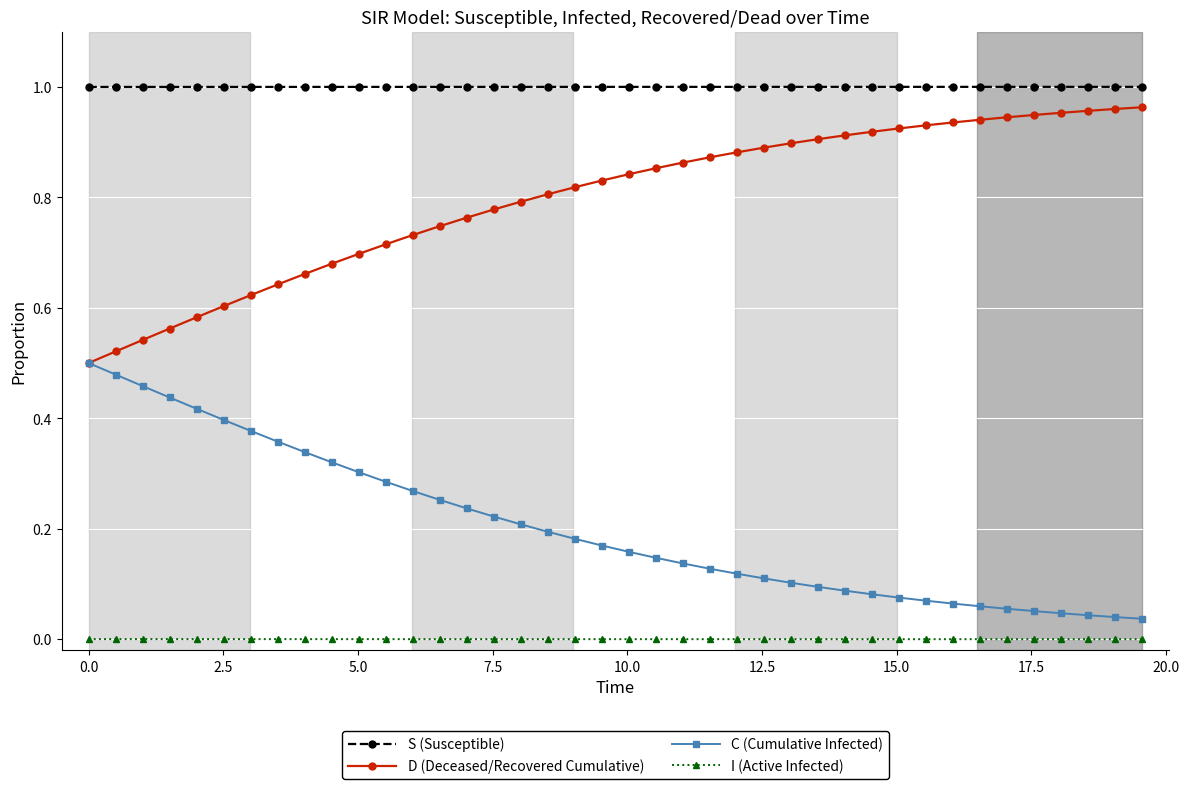

Which series has the largest total across all categories?

S (Susceptible)